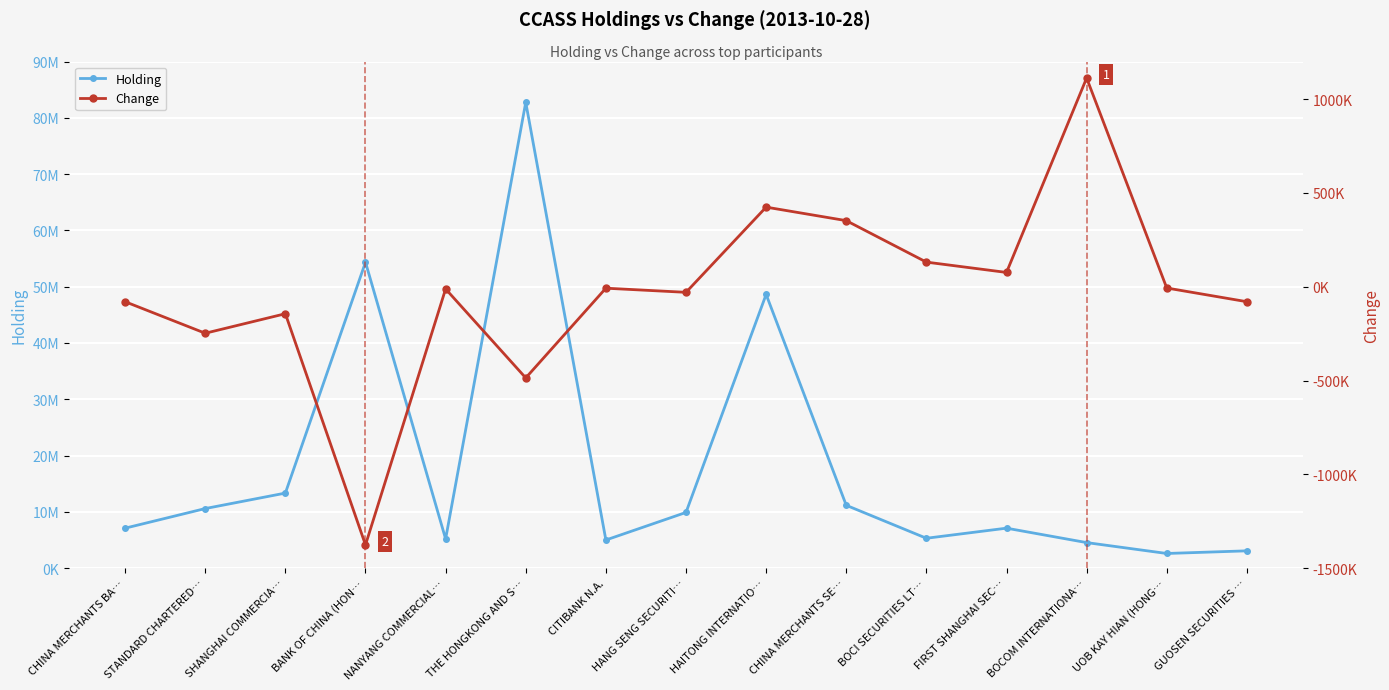

What is the difference between the Change values at CHINA MERCHANTS SE… and NANYANG COMMERCIAL…?

364000